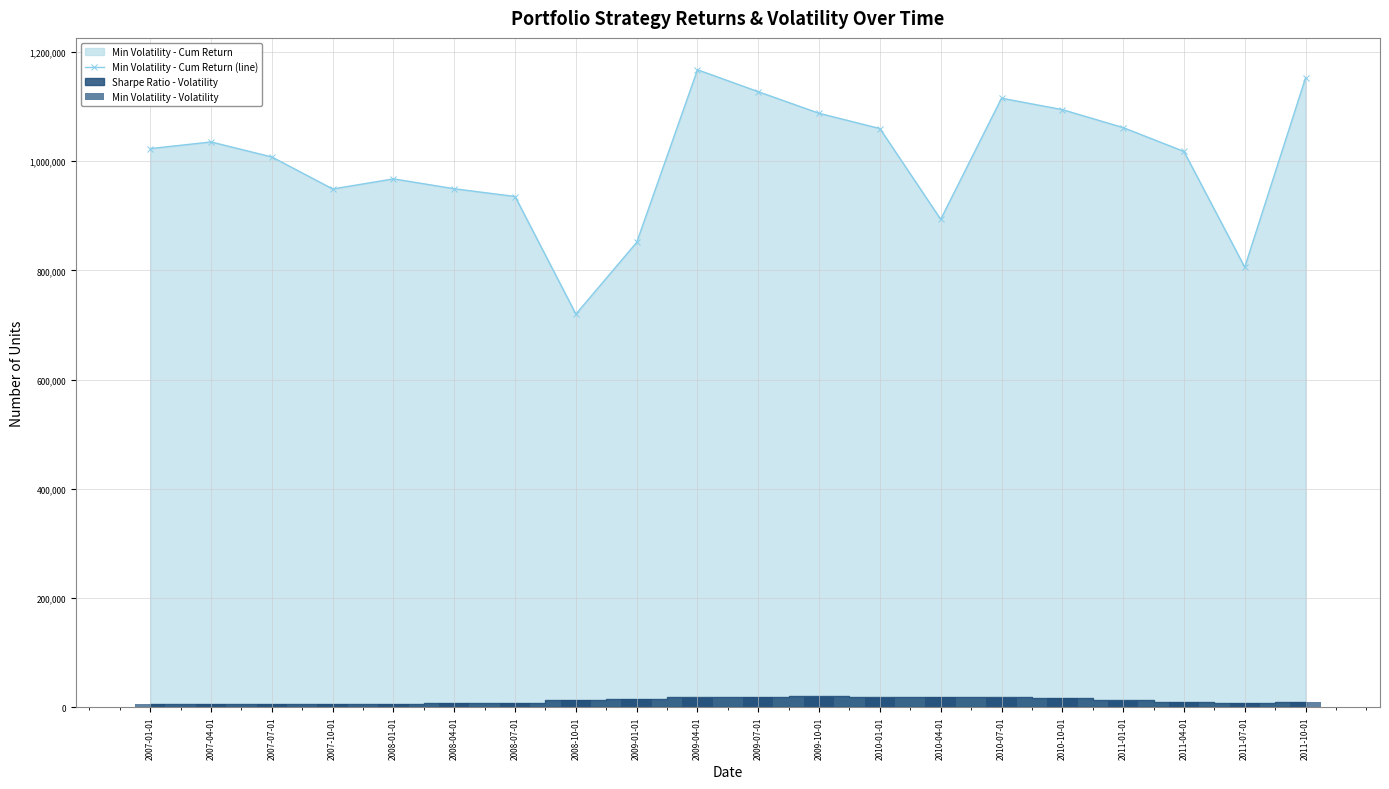

Between 2009-01-01 and 2010-07-01, which series saw the biggest shift?

Min Volatility - Cum Return (line)